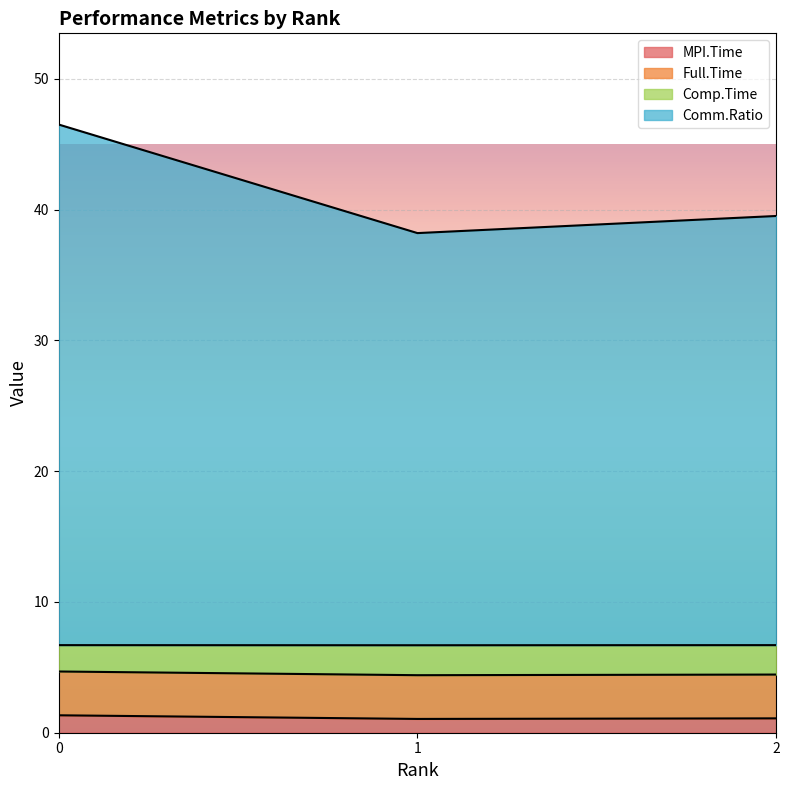

What is the minimum value for MPI.Time?

1.1